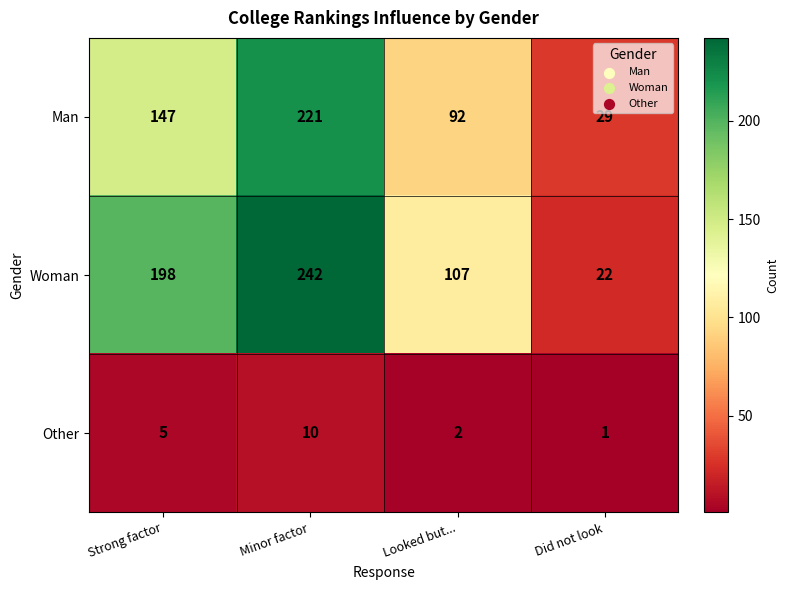

How many values in the Woman series are below 198?

2